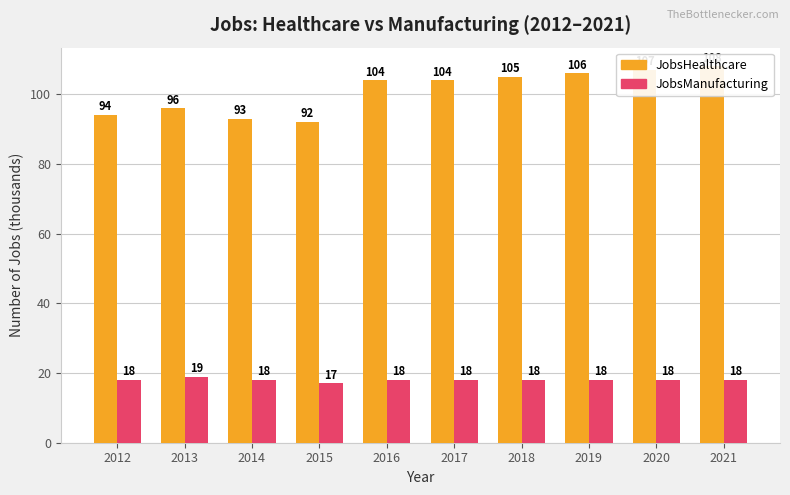

Which series has the widest spread of values?

JobsHealthcare